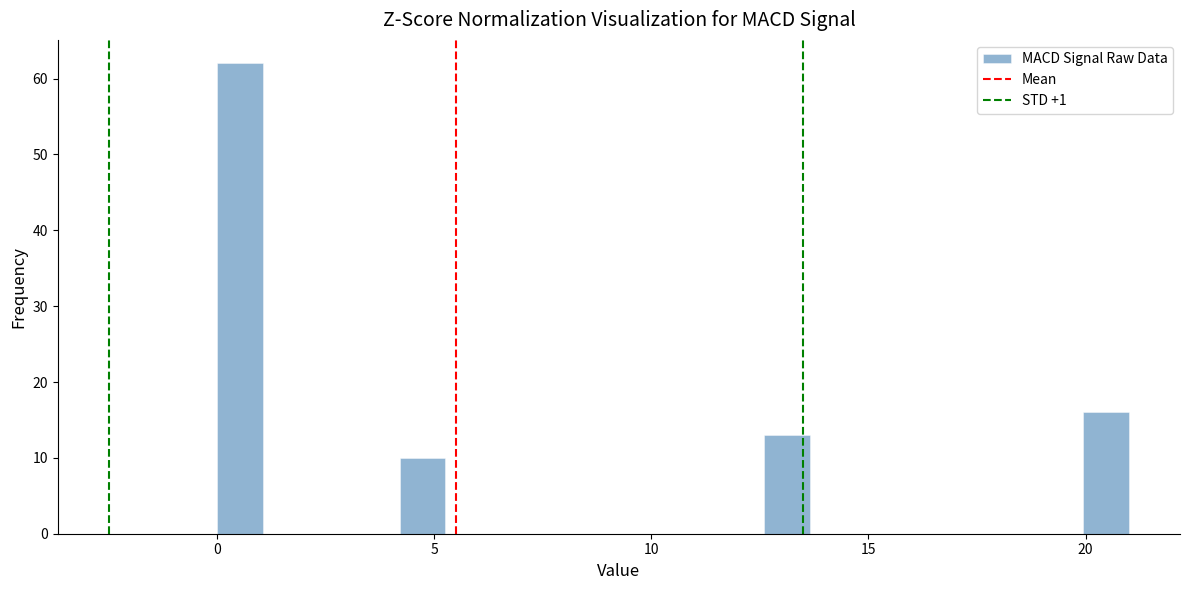

Around what value on the x-axis is the tallest bar? Give the approximate position of its centre, as read against the axis.

0.5